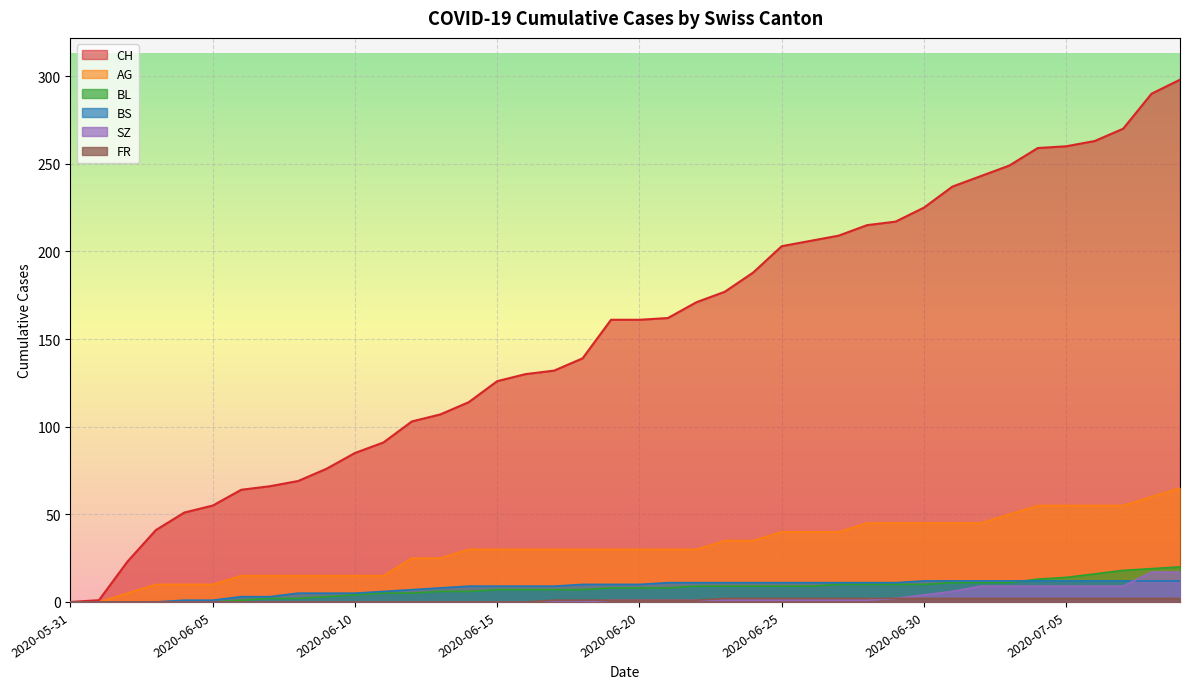

What is the label of the 4th point from the left?

2020-06-03